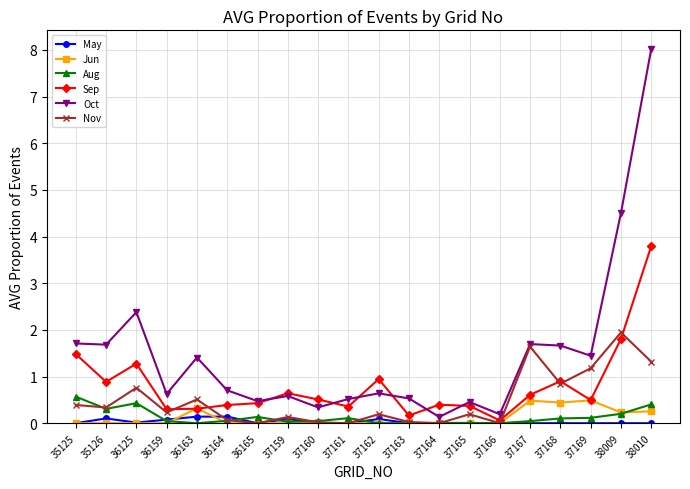

What is the sum of the Sep values at 35126 and 37165?

1.3